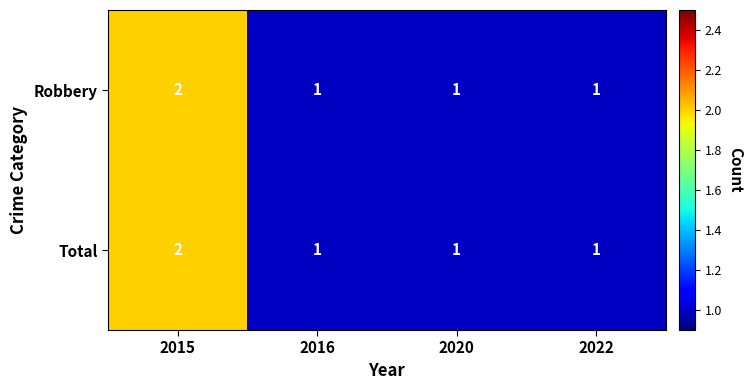

Count the number of data series in this chart.

2